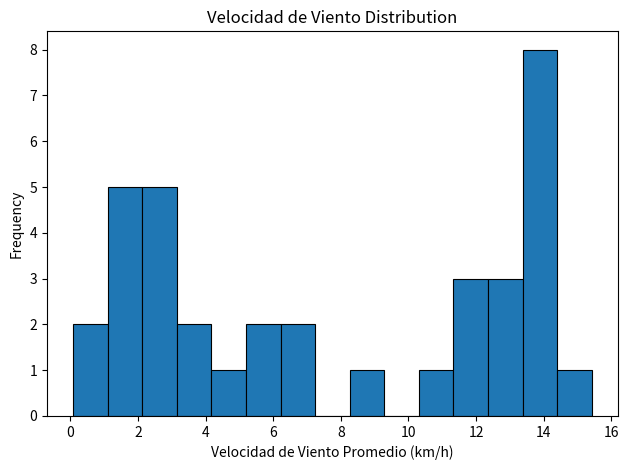

What is the height of the bar covering 13.4 to 14.4 on the x-axis? Neither the bar edges nor the heights are printed on the chart, so give them approximately, as read against the axes.

8